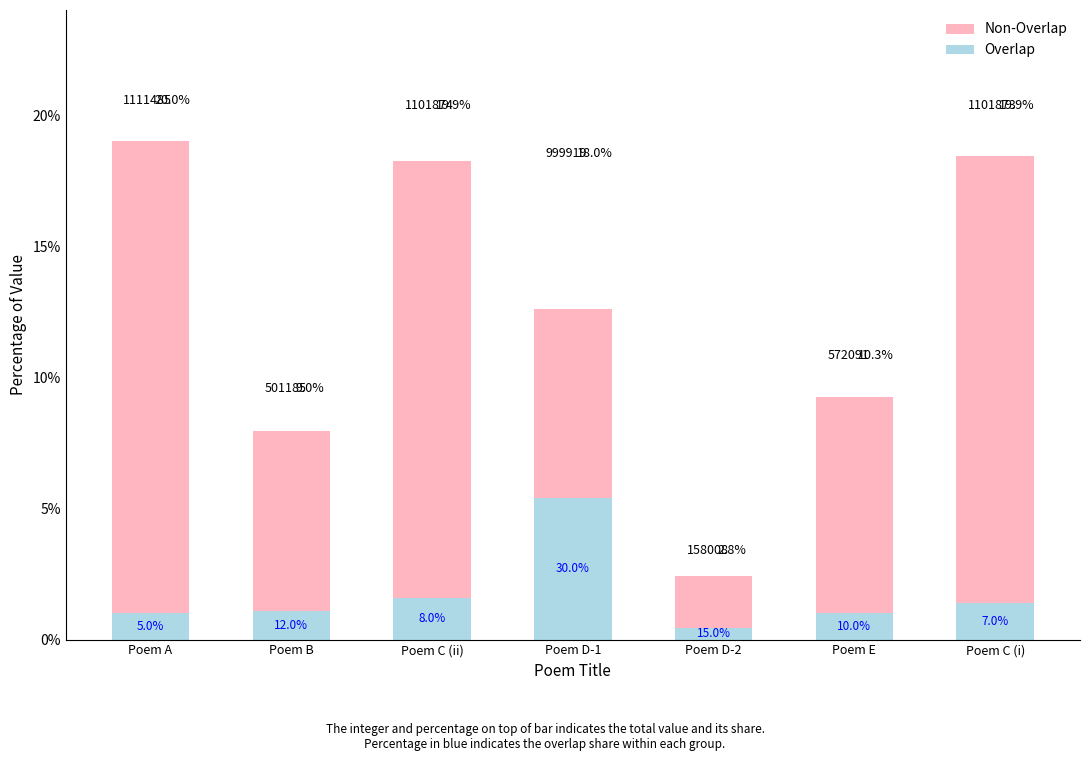

What is the sum of all Overlap values?

11.9